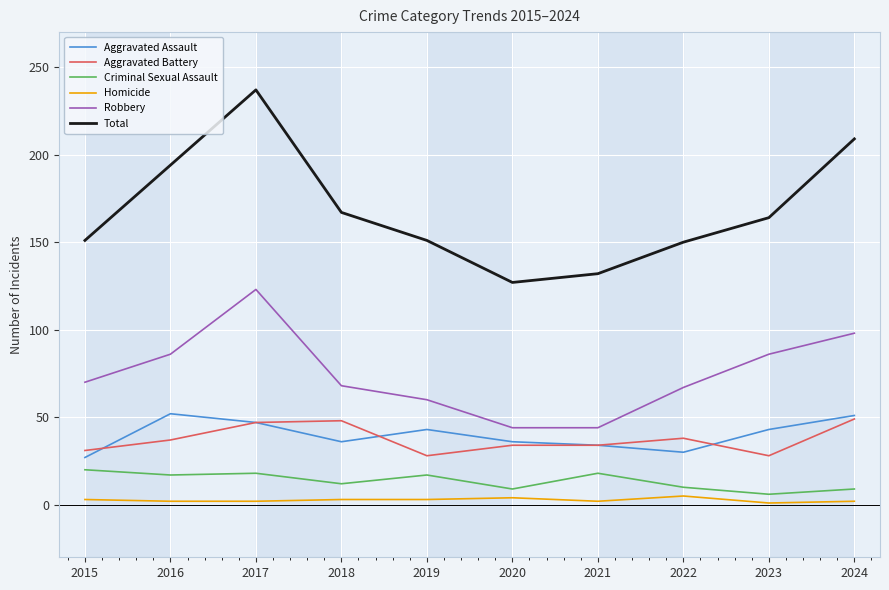

Which category has the highest value across all series?

2017